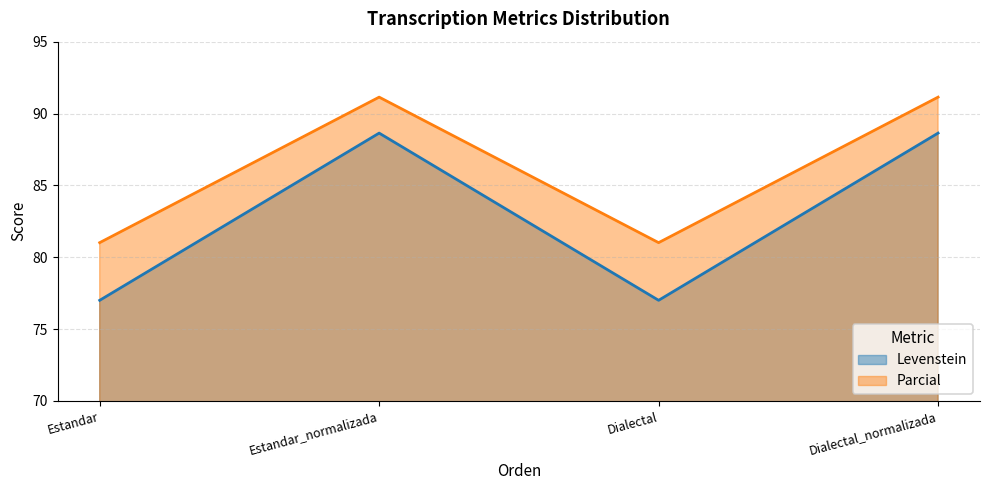

In Levenstein, how many points are lower than both neighbors (excluding endpoints)?

1